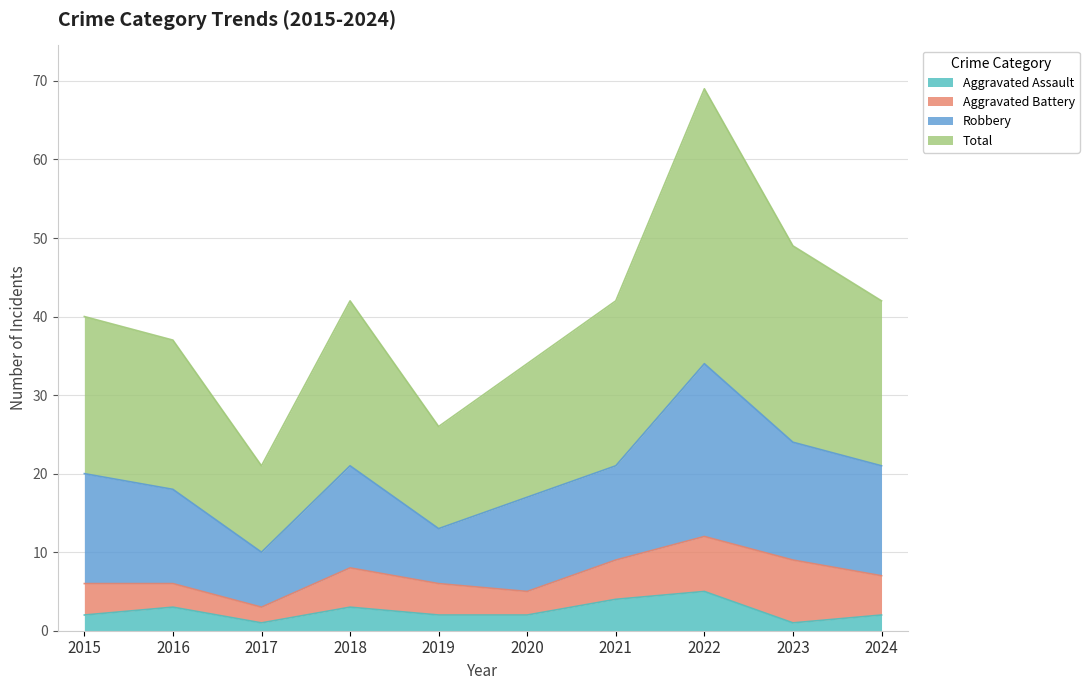

True or false: Total and Aggravated Assault cross at least once.

False